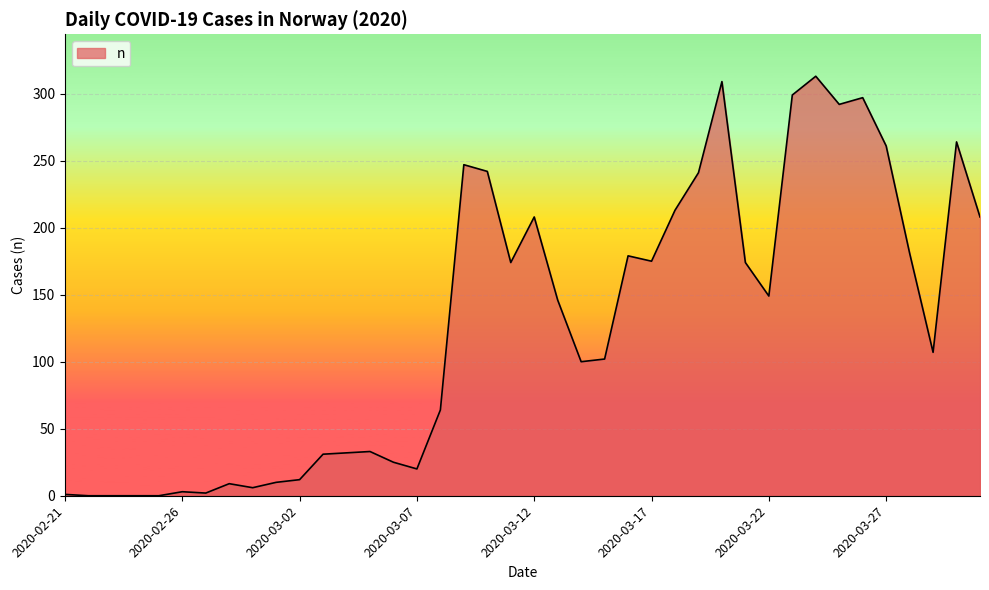

What is the greatest value displayed?

313